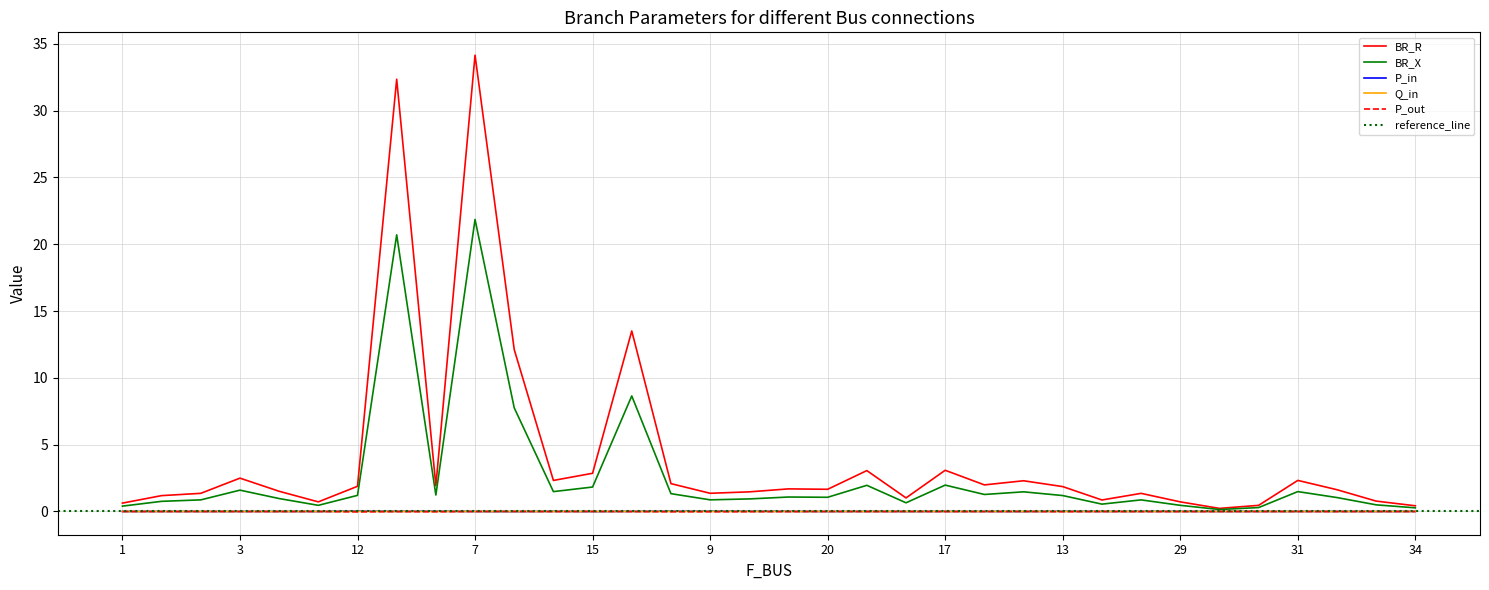

Which series has the largest total across all categories?

BR_R